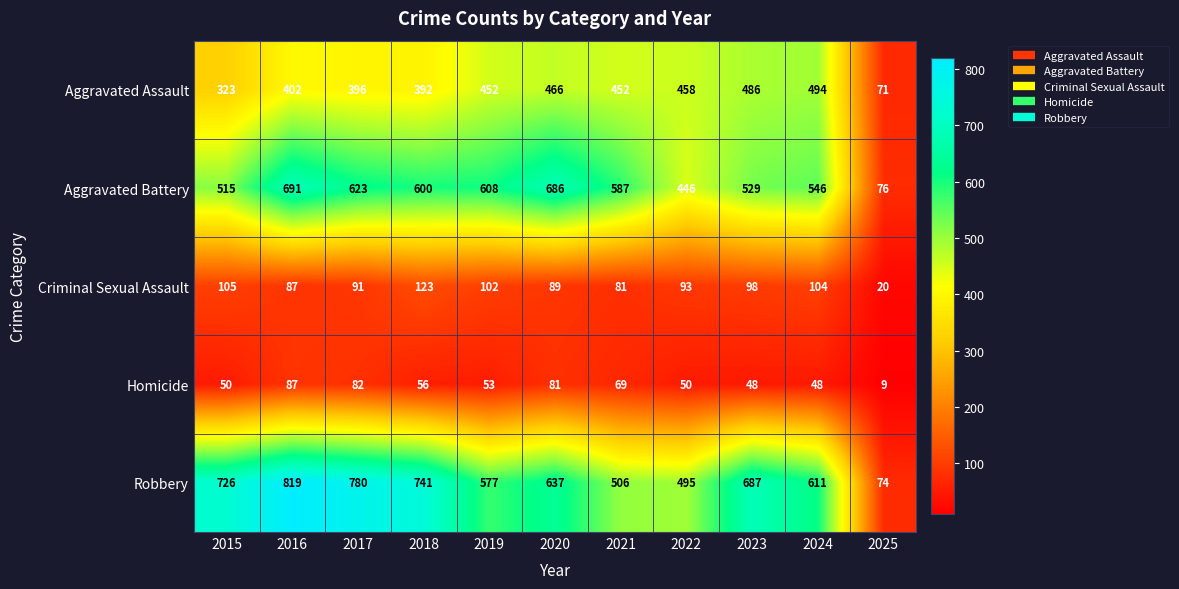

How many series are shown in this chart?

5